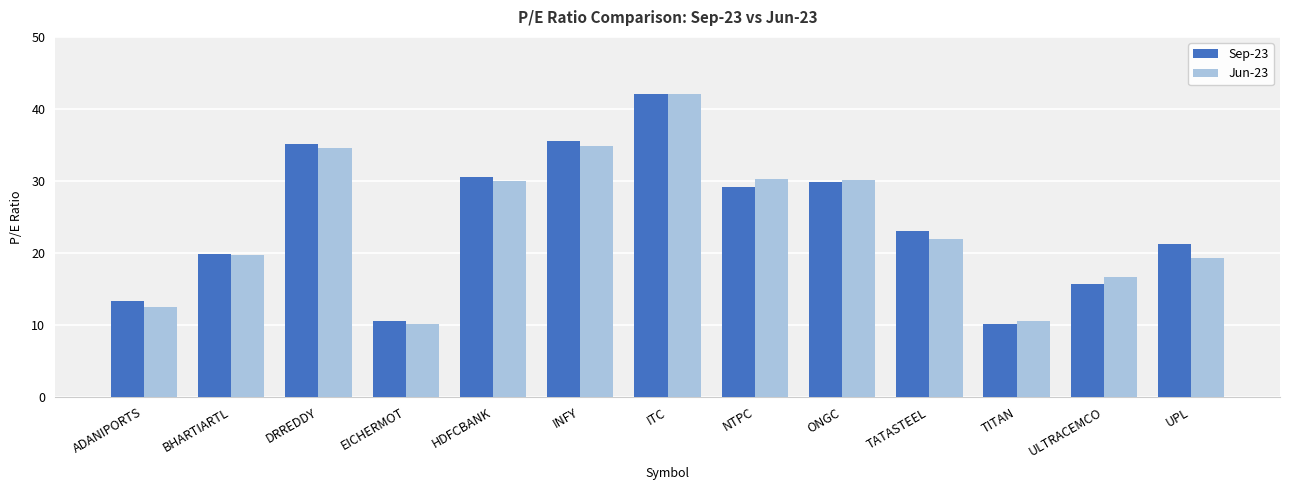

What is the maximum value for Jun-23?

42.0